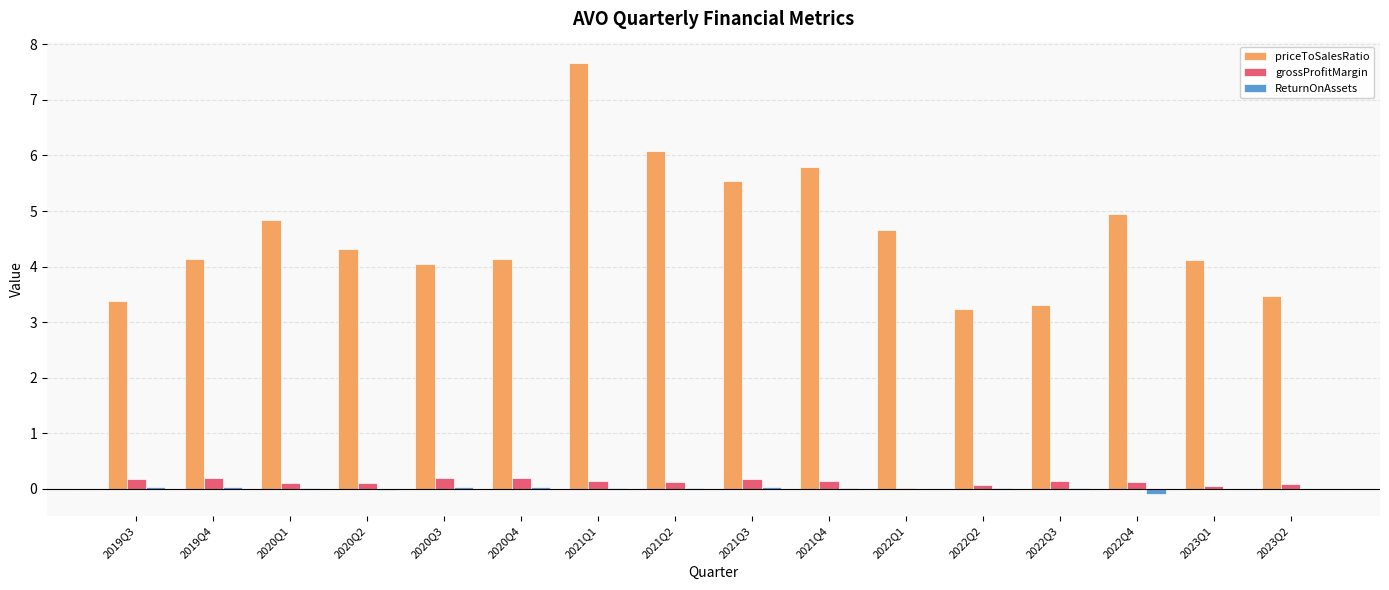

What is the average value of the priceToSalesRatio series?

4.6